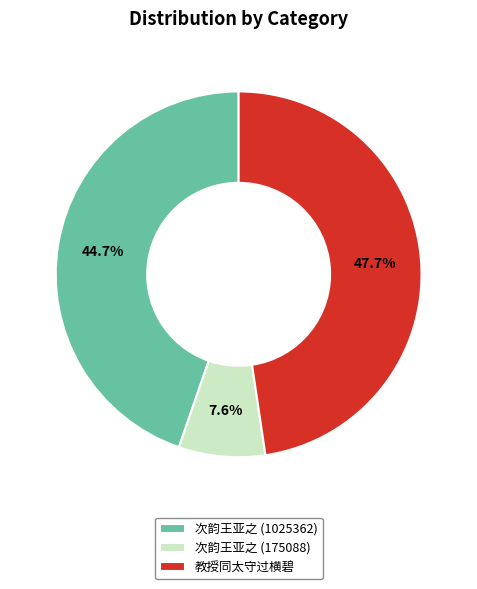

Between 次韵王亚之 (1025362) and 教授同太守过横碧, which is larger?

教授同太守过横碧